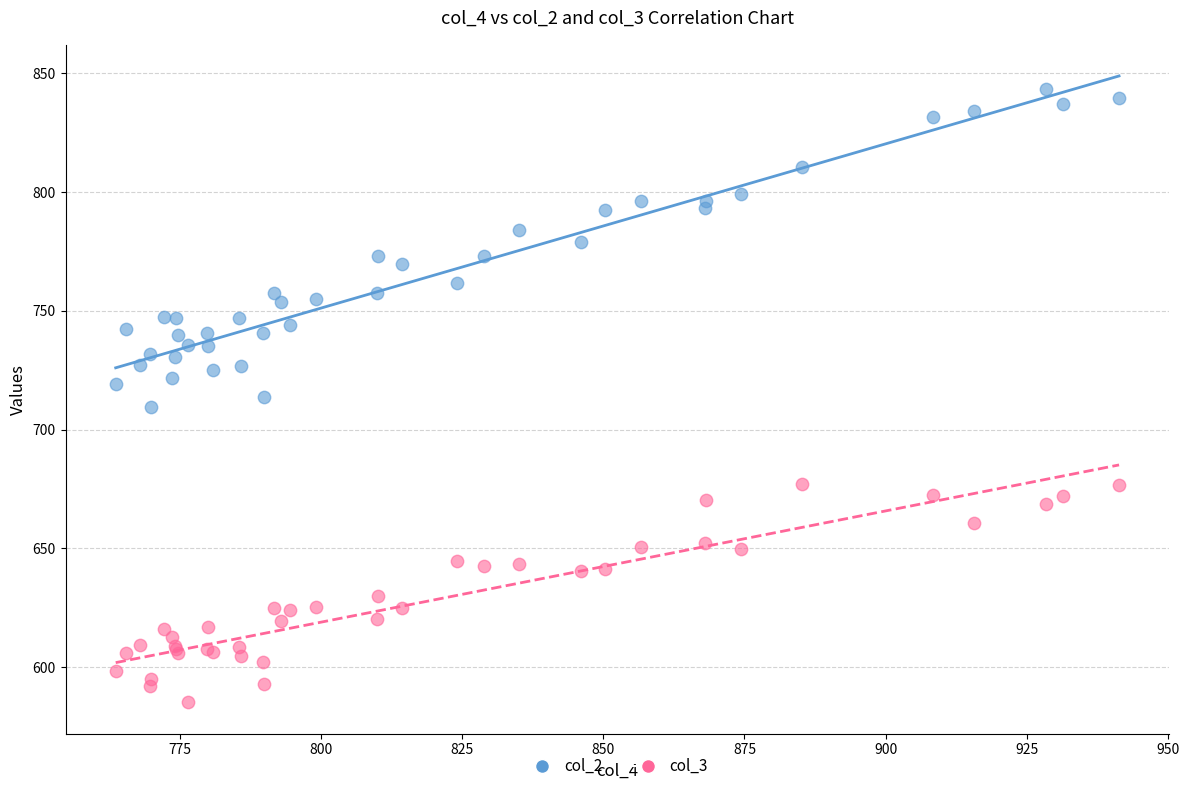

Which series has the widest spread of Y values?

col_2